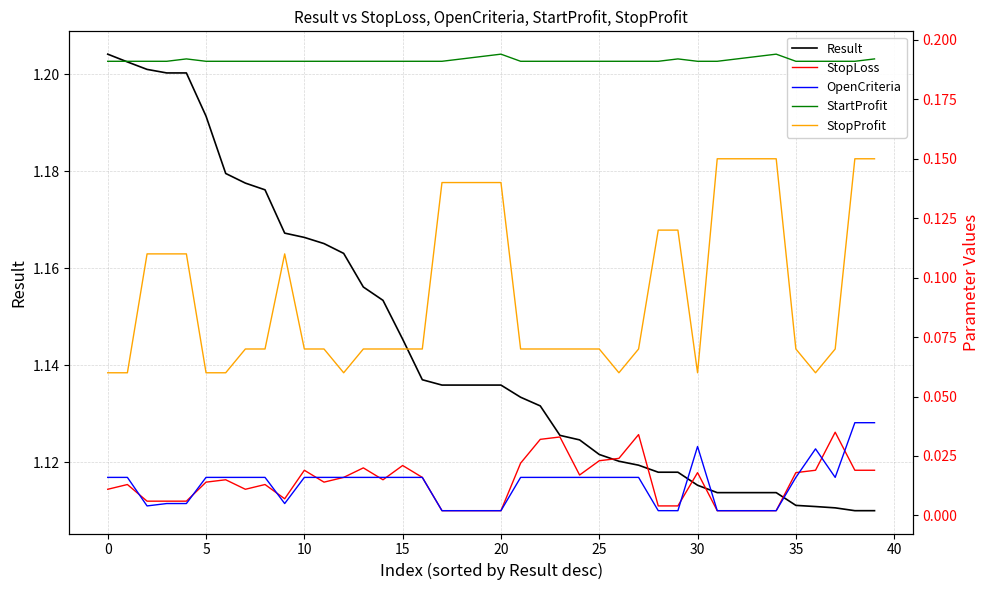

What is the total value across all series at 13?

1.5